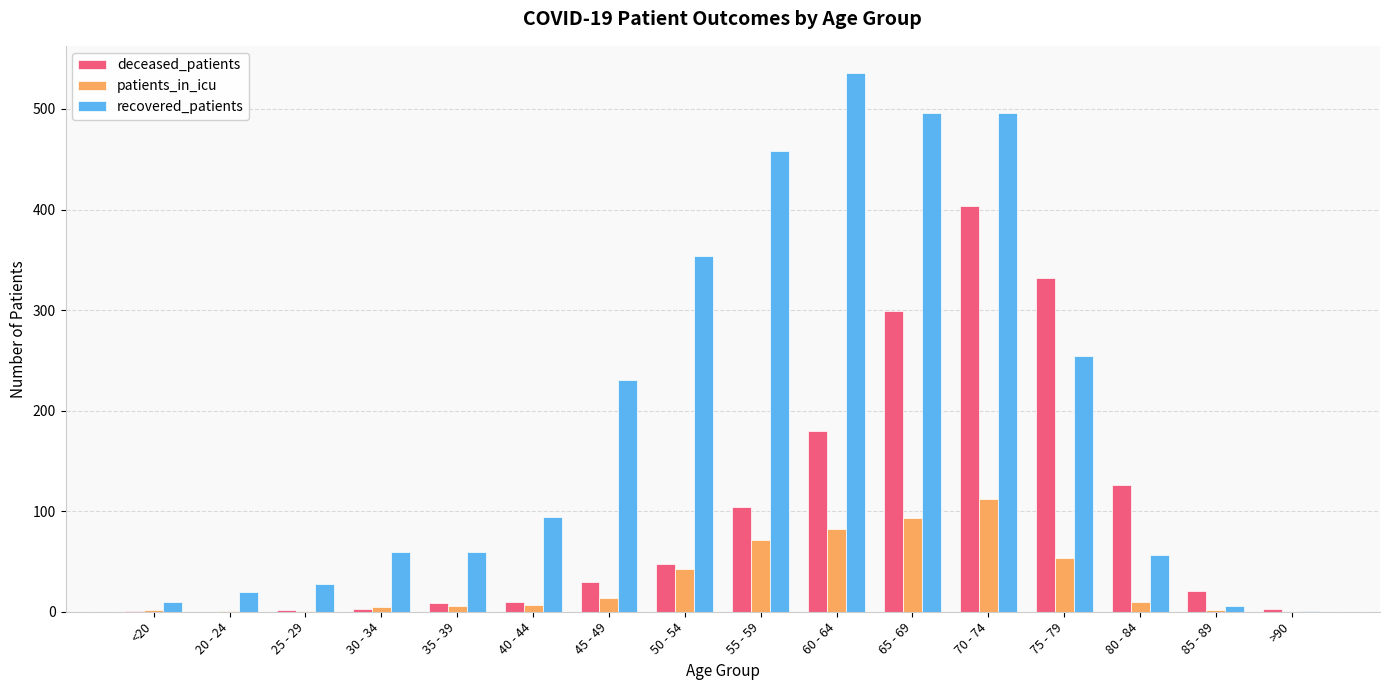

At which category does the chart reach its peak across all series?

60 - 64